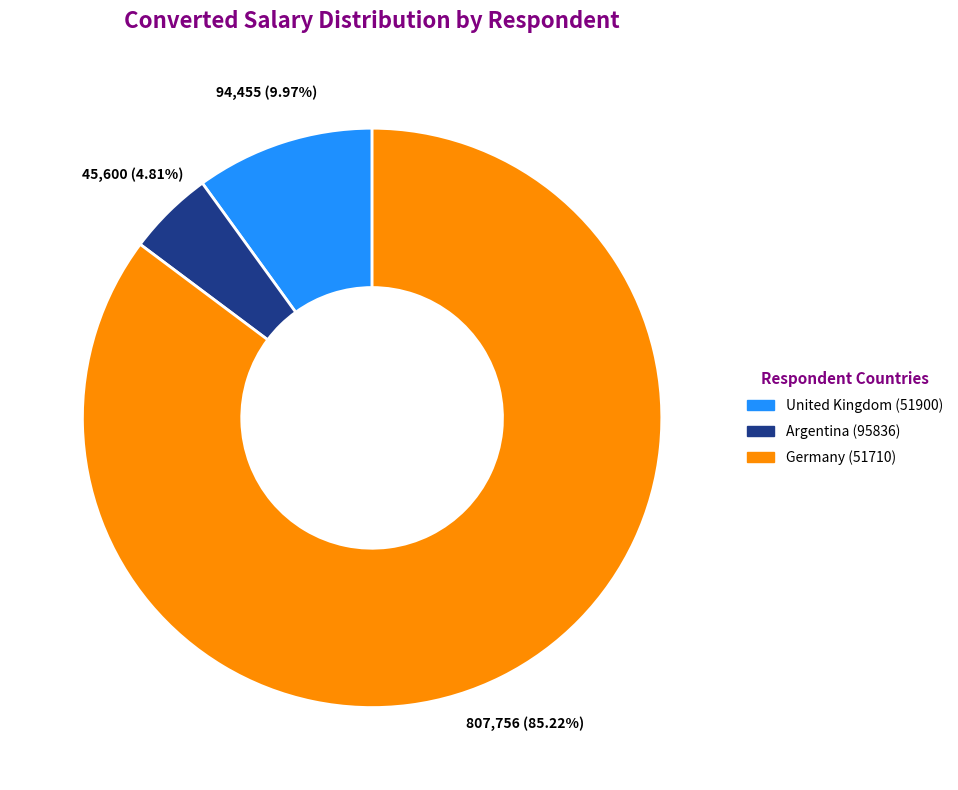

What is the ratio of the value at Germany (51710) to the value at Argentina (95836)?

17.7